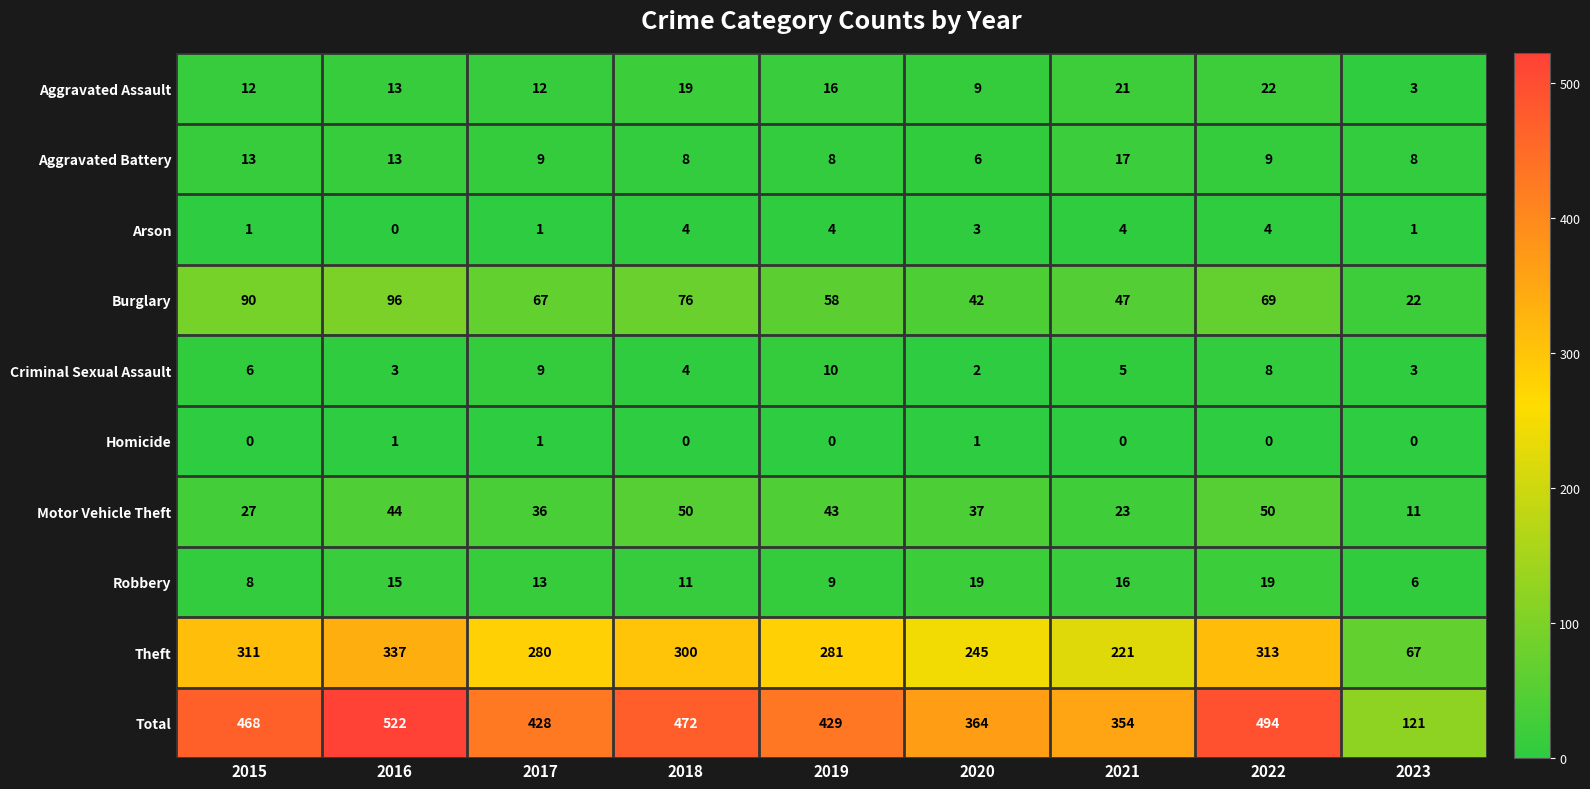

What is the total value across all series at 2020?

728